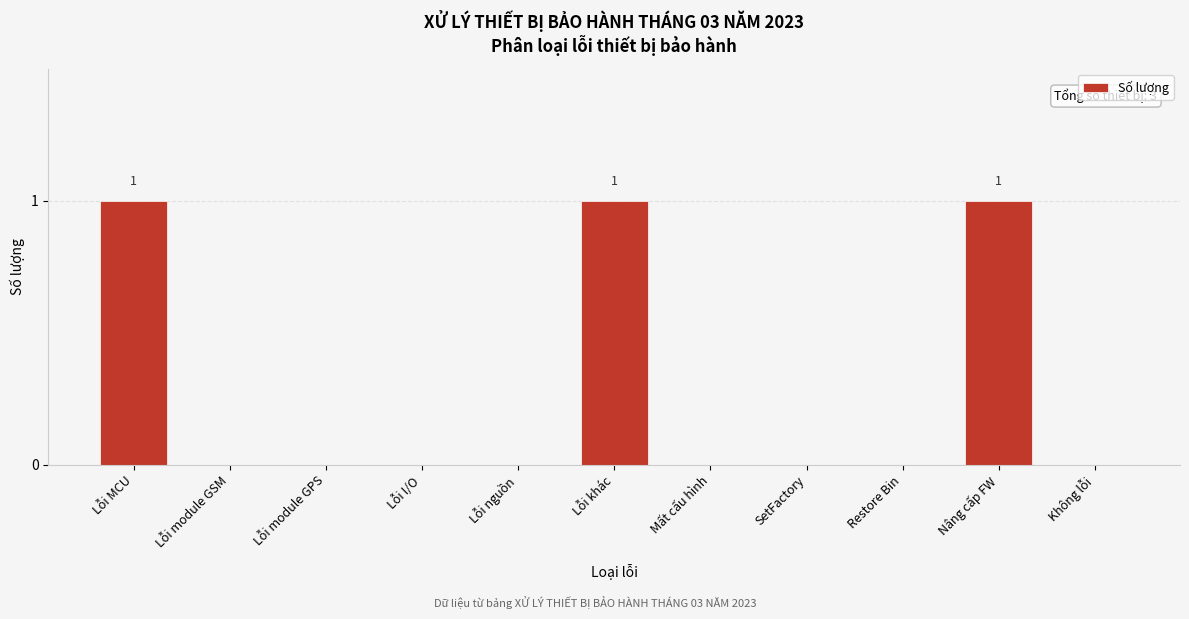

Reading left to right, transcribe all the data shown in this chart.

Lỗi MCU=1	Lỗi module GSM=0	Lỗi module GPS=0	Lỗi I/O=0	Lỗi nguồn=0	Lỗi khác=1	Mất cấu hình=0	SetFactory=0	Restore Bin=0	Nâng cấp FW=1	Không lỗi=0